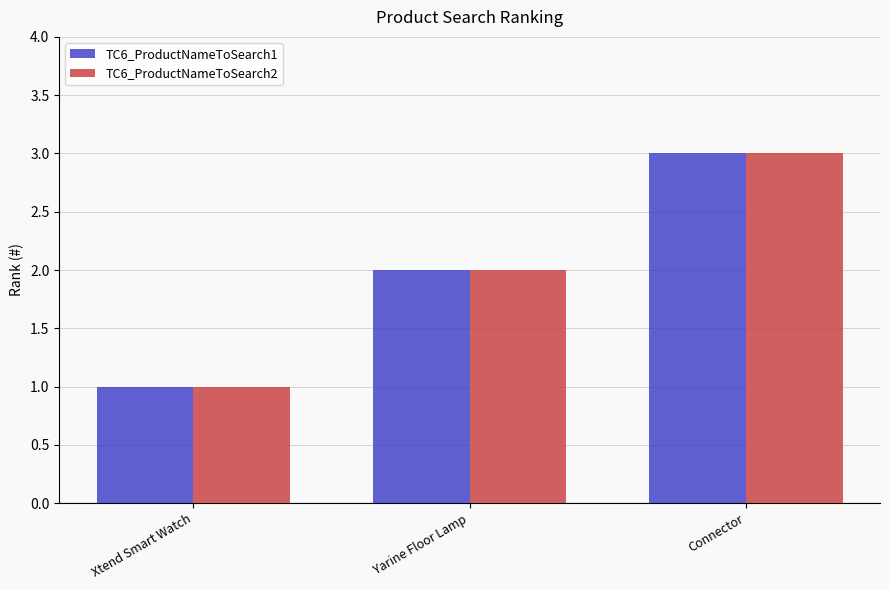

The value of TC6_ProductNameToSearch1 at Xtend Smart Watch is 1. True or false?

True